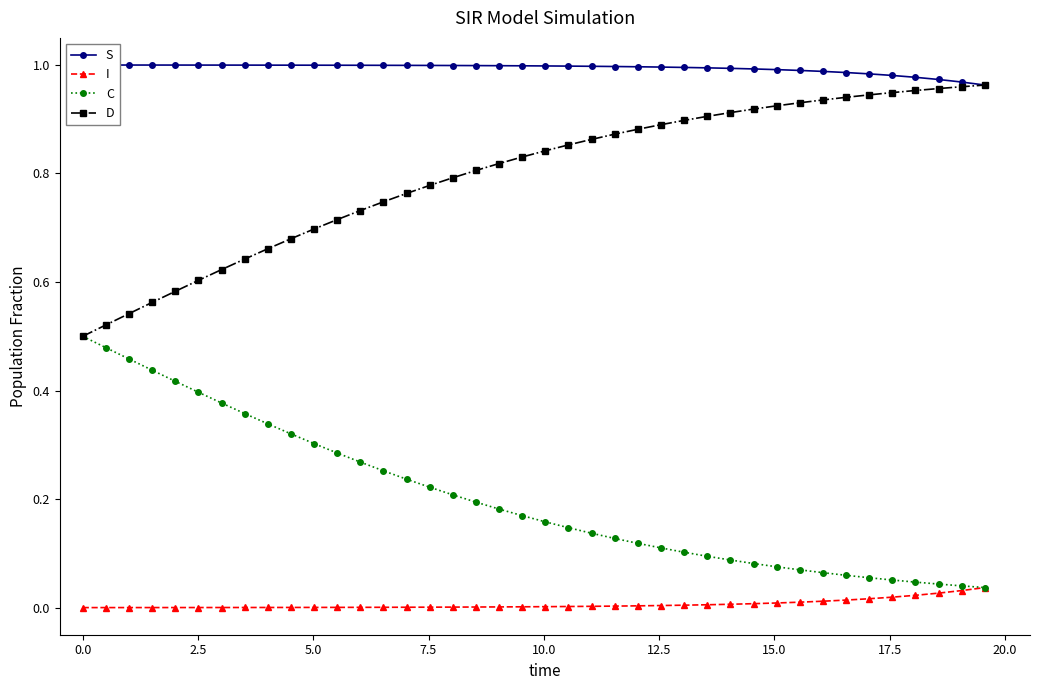

Which series changed the most between 2.5 and 20.0?

C